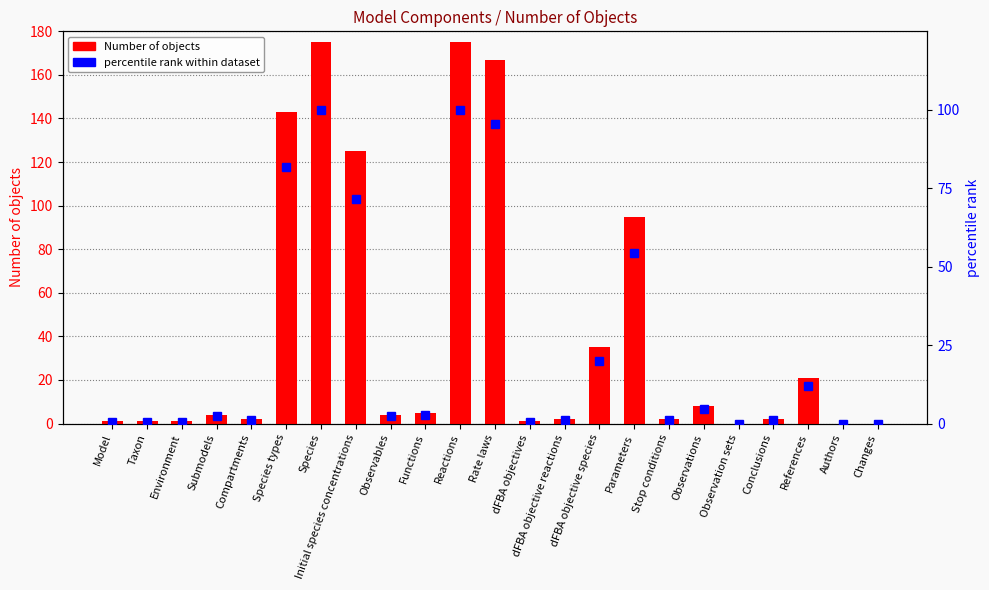

At which label does percentile rank within dataset first exceed 2?

Submodels